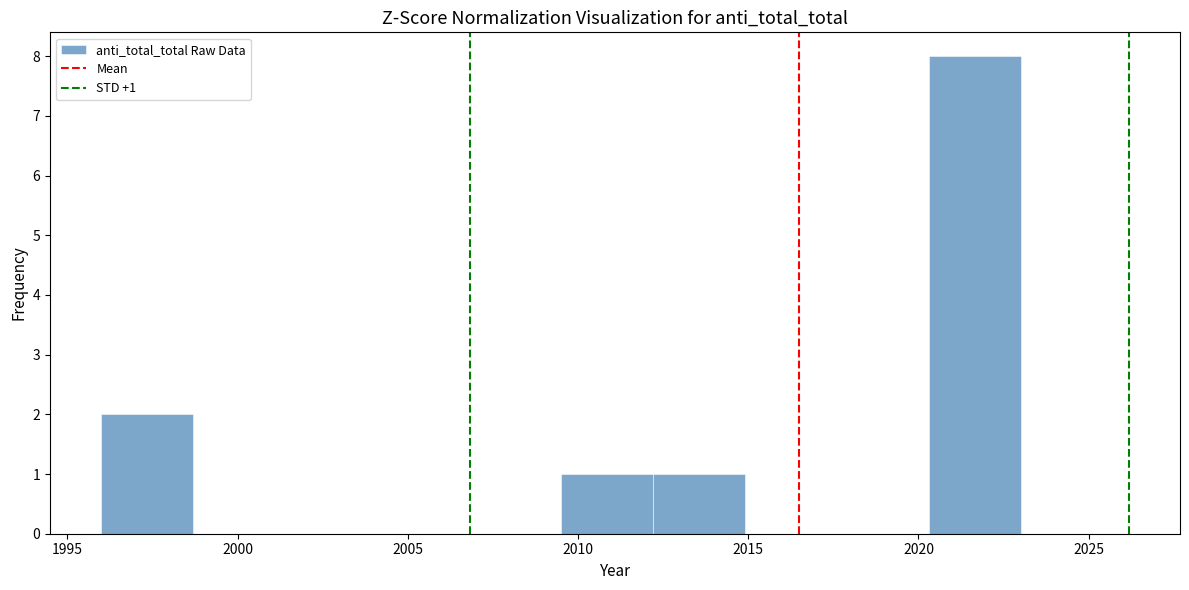

Over which range of the x-axis is the bar tallest?

2020.3 to 2023.0